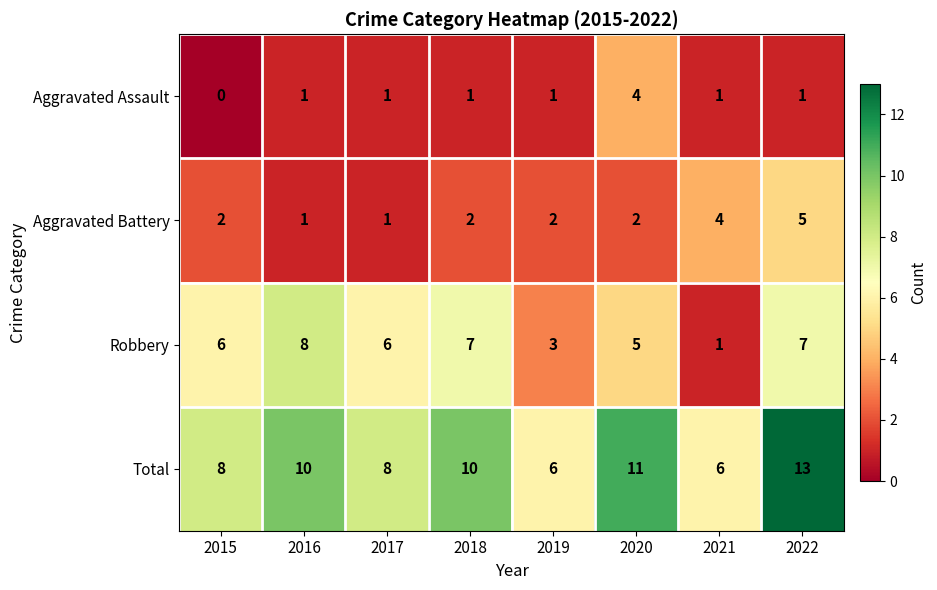

What is the sum of the Aggravated Assault values at 2020 and 2021?

5